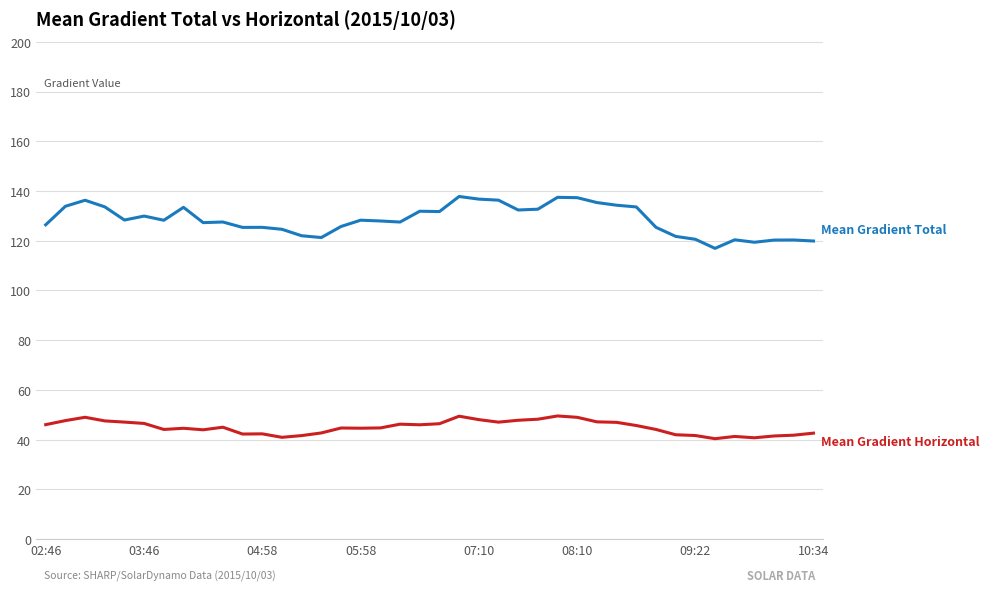

What is the greatest value displayed?

137.8